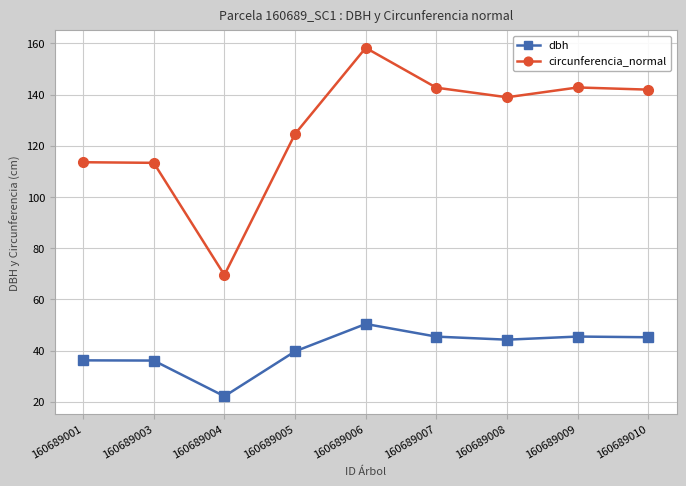

List the series in order of their peak value, highest first.

circunferencia_normal, dbh